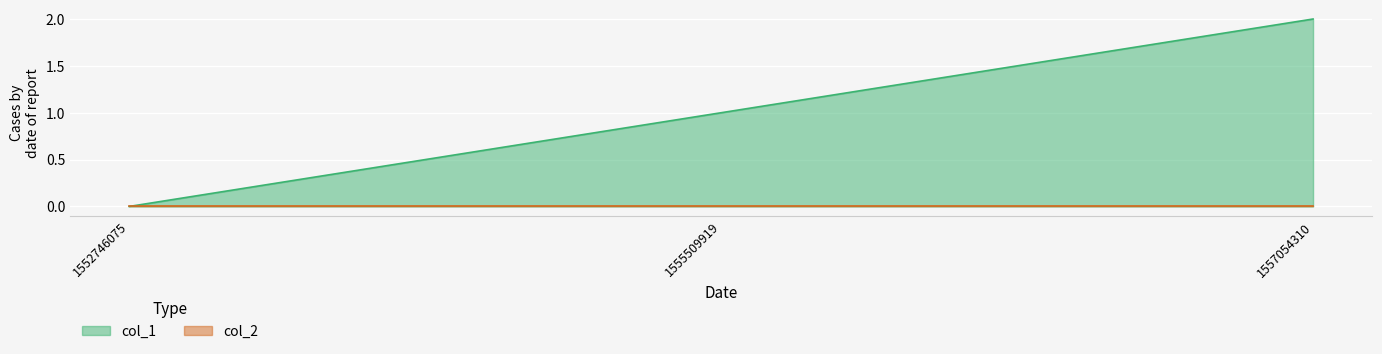

Reading right to left, what are all the values shown in this chart?

1557054310=2	1555509919=1	1552746075=0